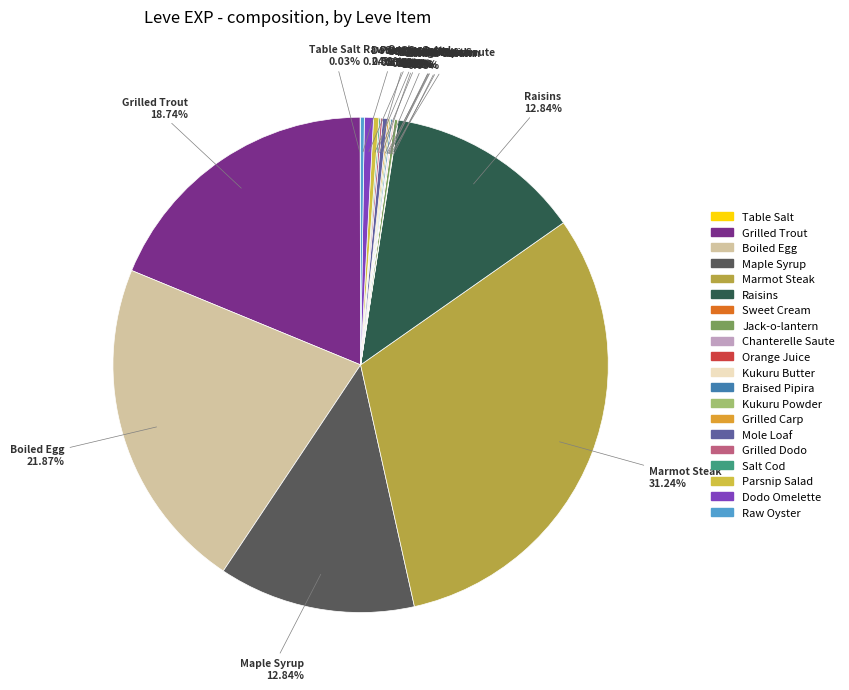

What is the ratio of the value at Maple Syrup to the value at Parsnip Salad?

37.0